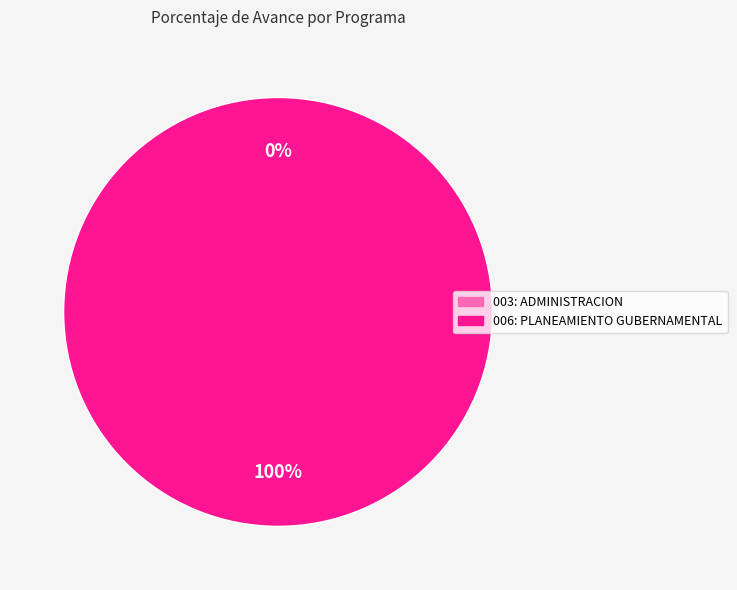

Which category has the smallest portion of the pie?

003: ADMINISTRACION